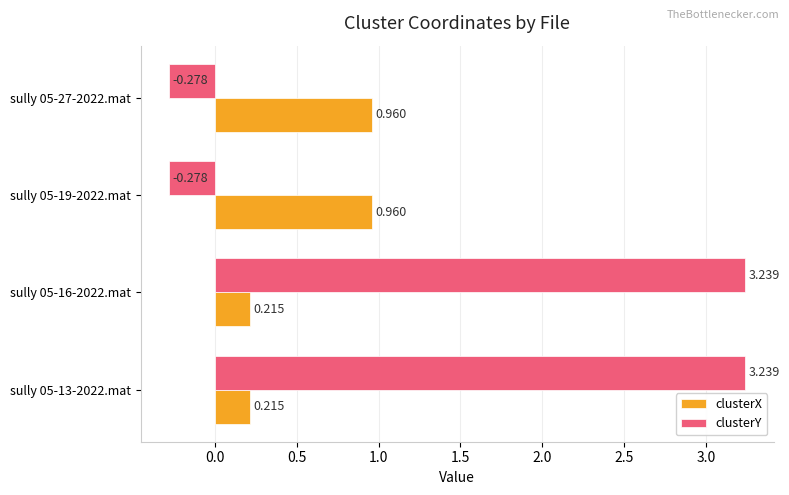

Which series has the largest range (max minus min)?

clusterY